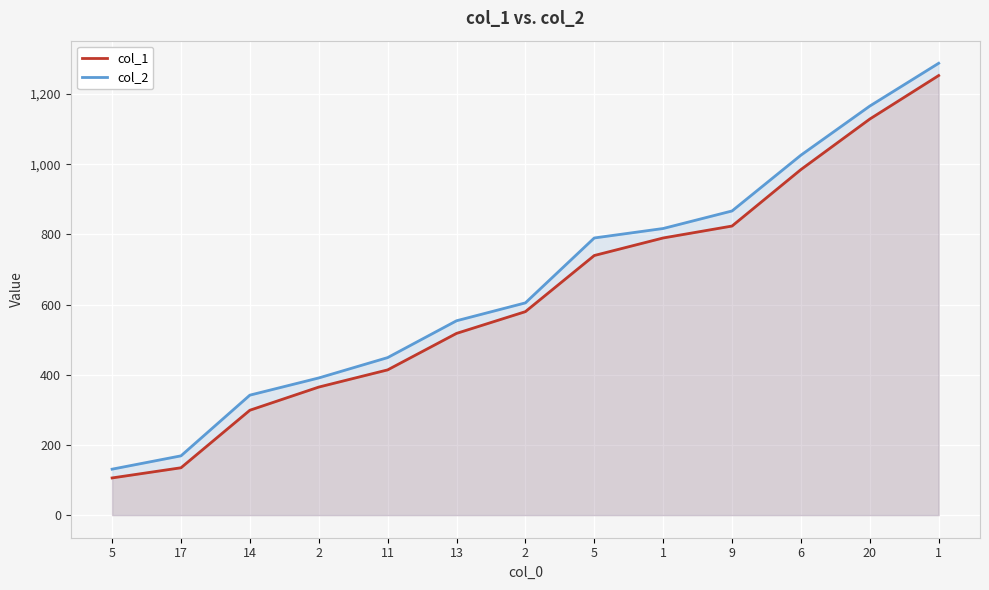

Where does the col_2 series first go above 605?

5